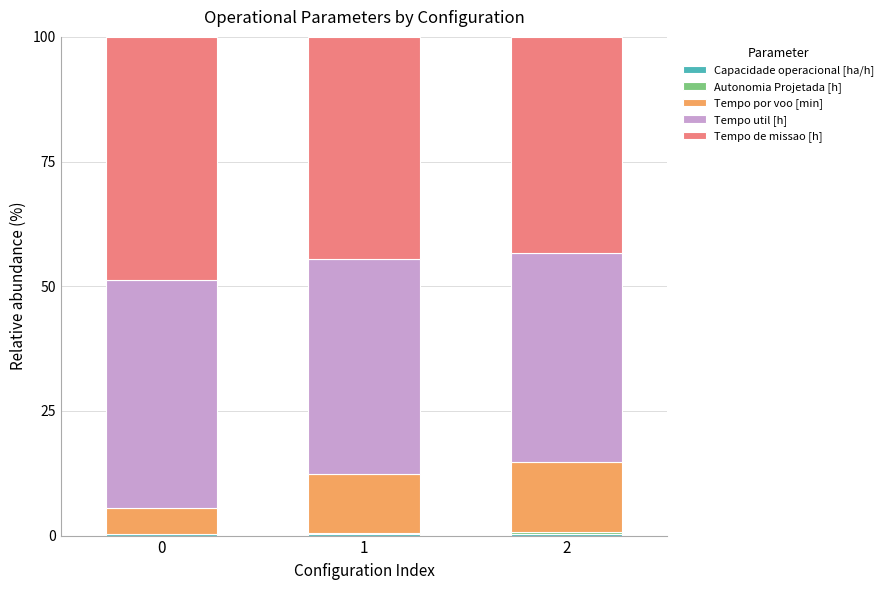

Are the bars grouped side by side (vs. stacked)?

No